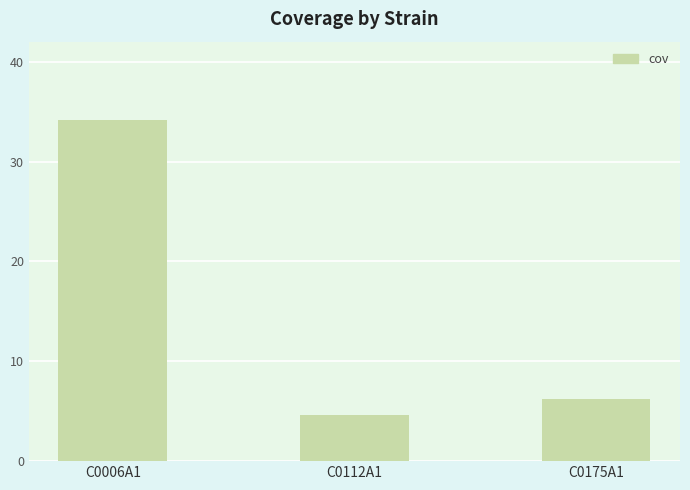

Is it true that the value at C0006A1 is 34.2?

True